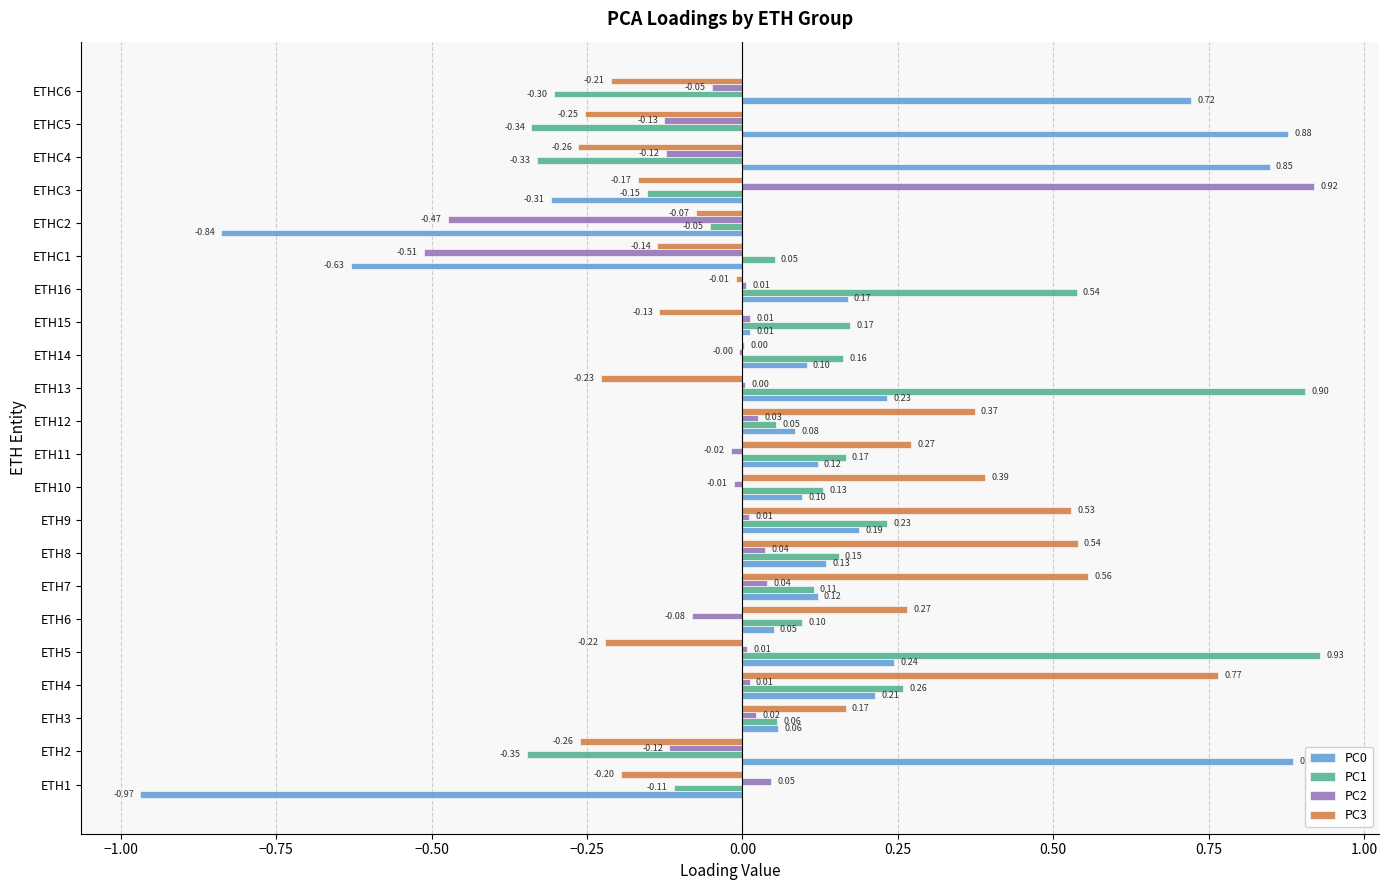

What is the sum of all PC2 values?

-0.4